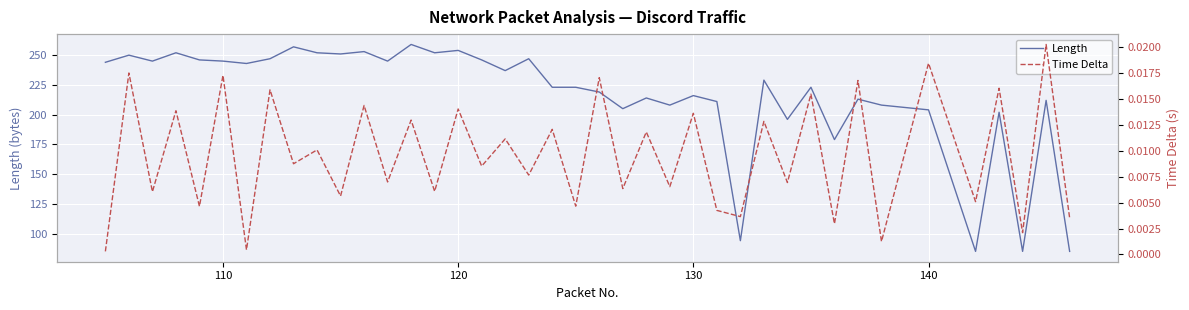

True or false: Length has a value of 254 at 120.

True